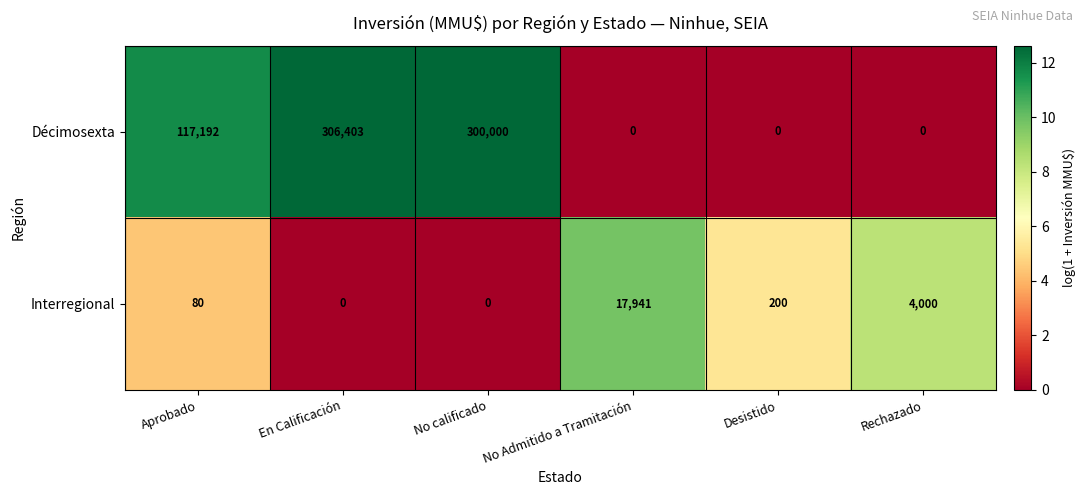

Read the Décimosexta value at En Calificación.

306403